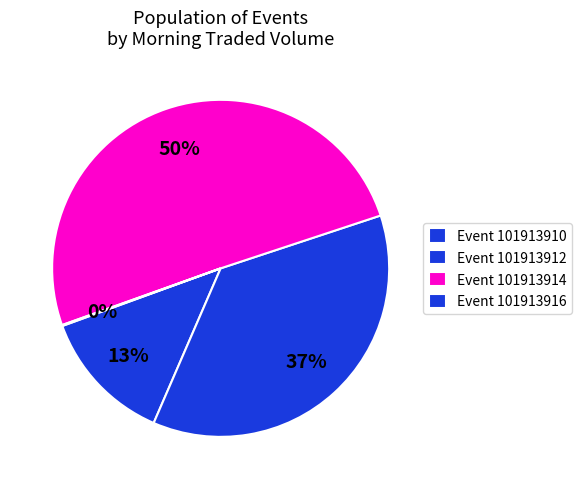

Which slice is the smallest?

101913916